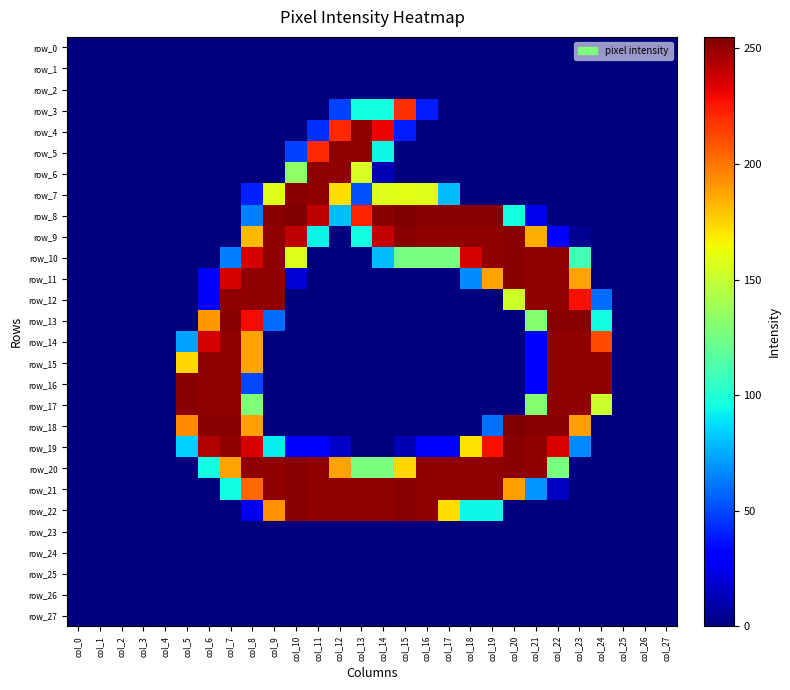

Which series changed the most between col_11 and col_17?

row_6